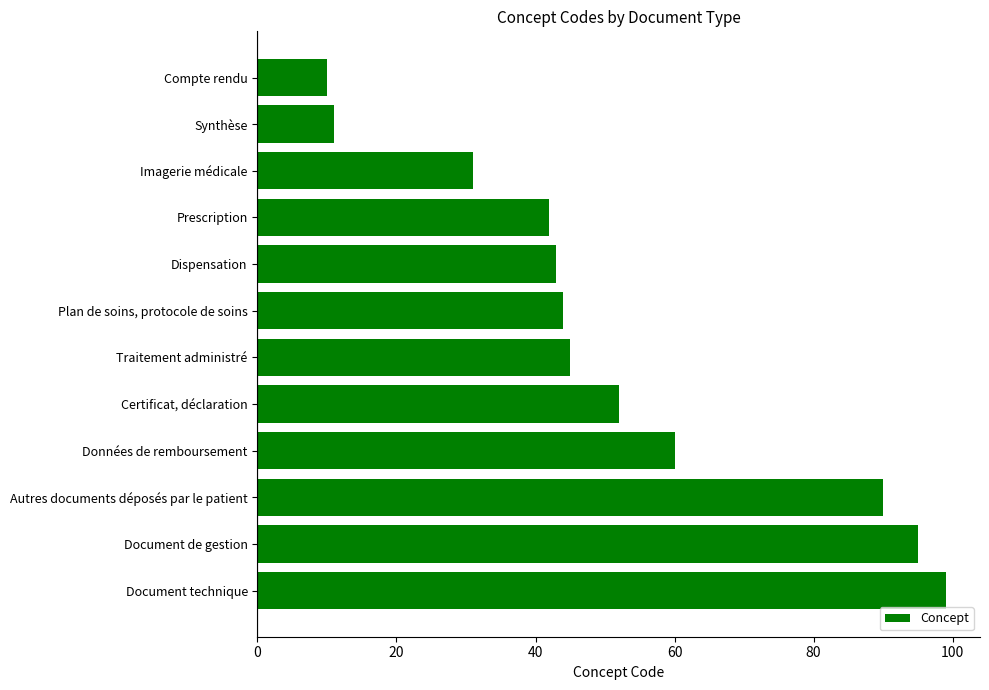

How many data points does each series have?

12